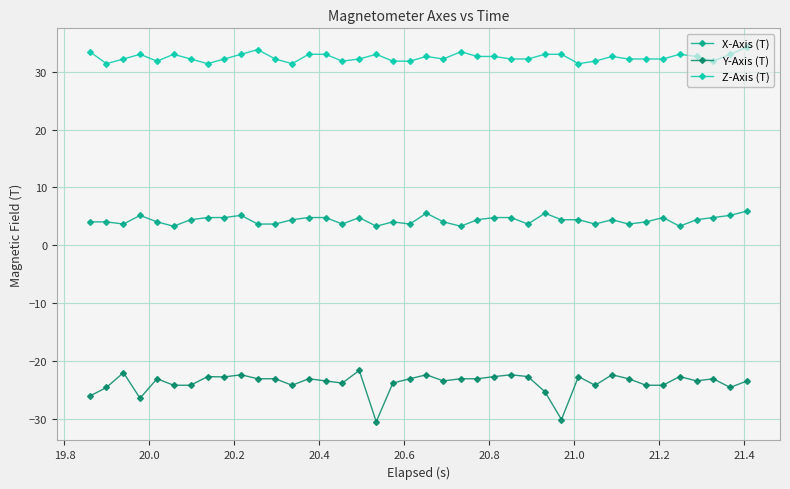

What is the maximum value for Z-Axis (T)?

34.3